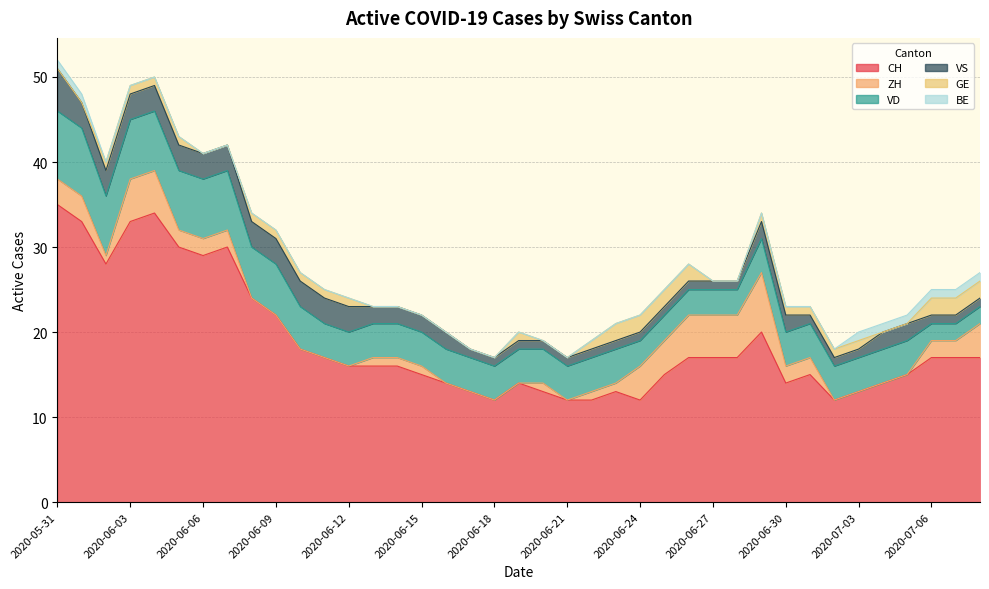

The value of ZH at 2020-06-14 is 1. True or false?

True